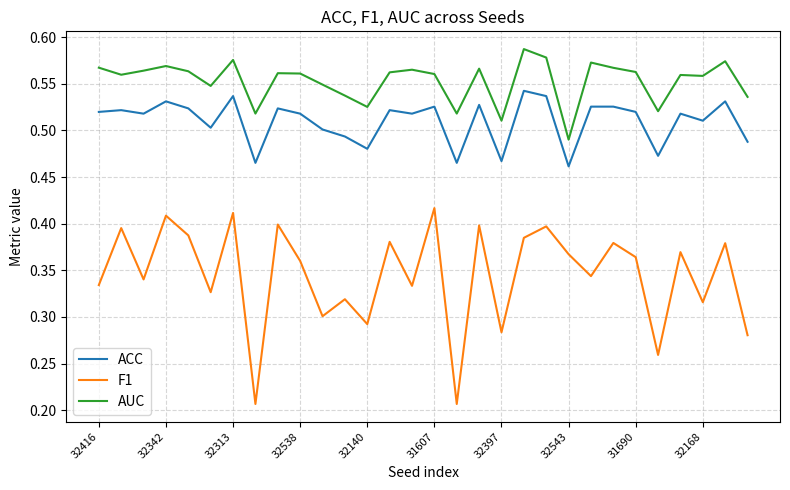

True or false: F1 and AUC cross at least once.

False